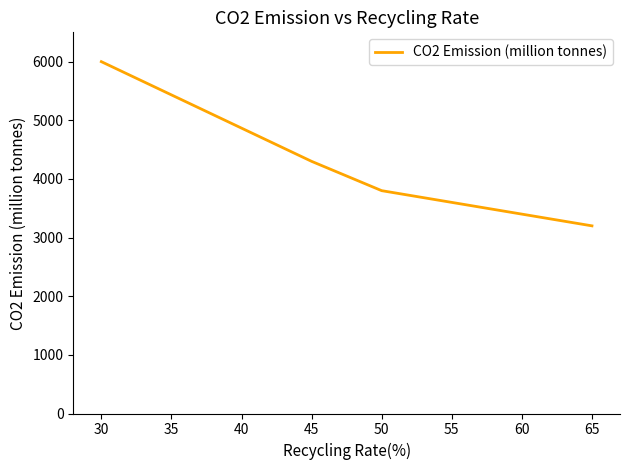

Approximately how many times larger is the value at 45 compared to 65?

1.3